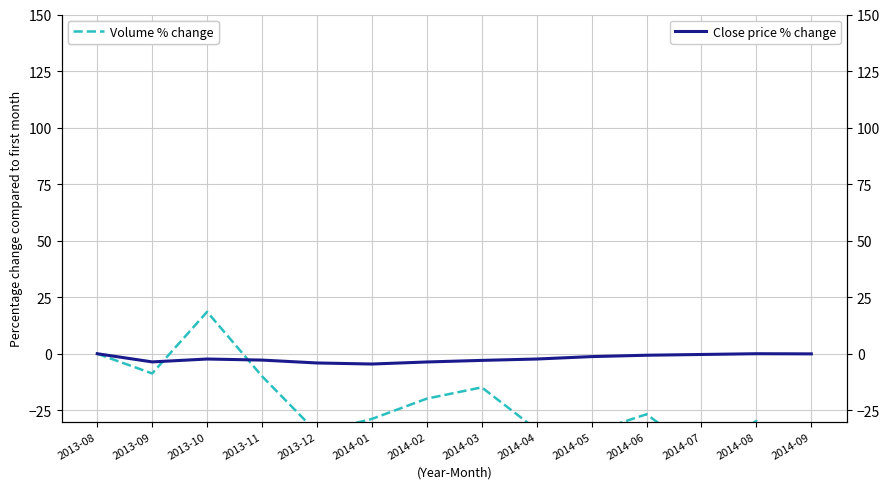

What is the average value of the Volume % change series?

-22.4